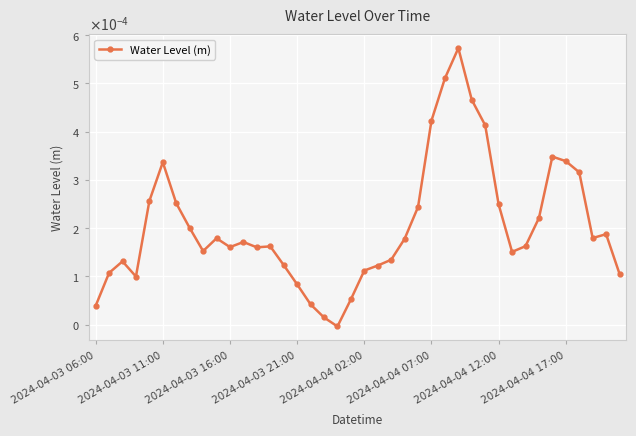

Is this an area chart (filled region under the line)?

No